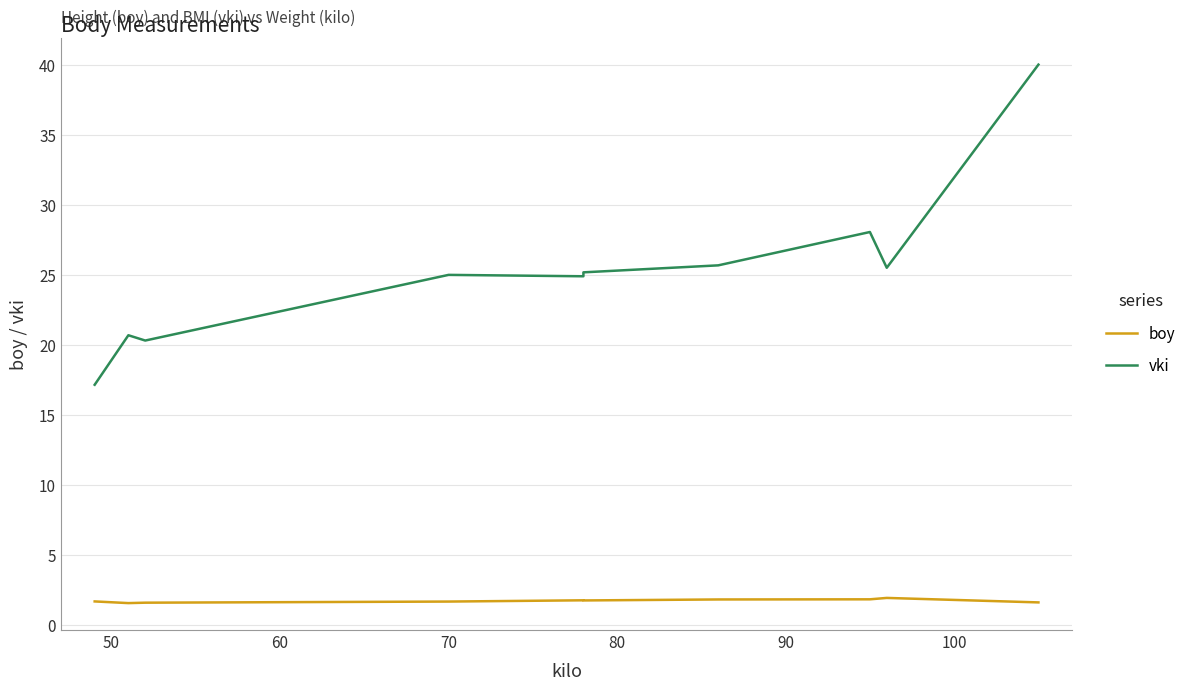

True or false: boy has a value of 2.8 at 100.

False